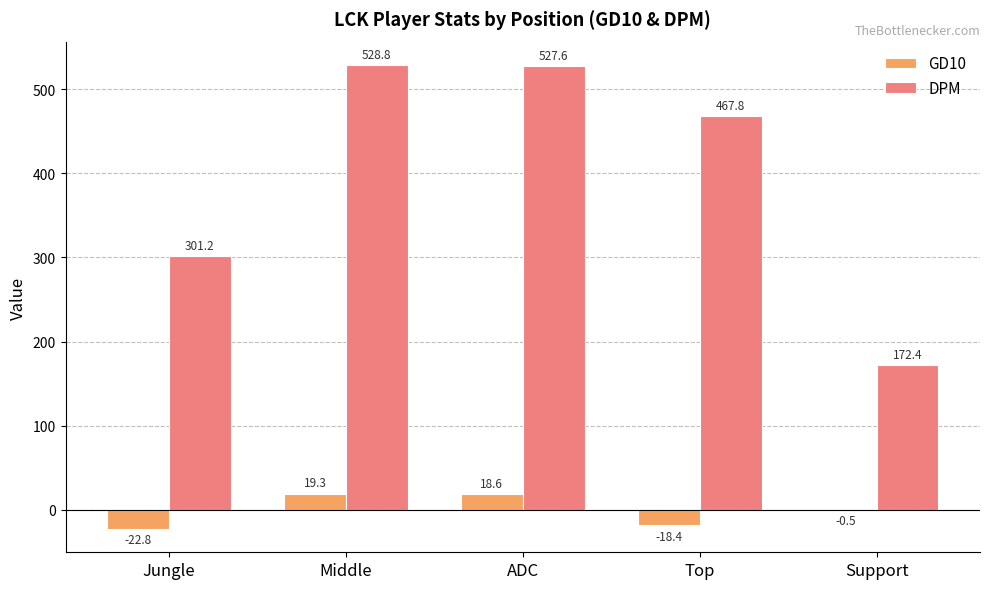

What is the maximum value for GD10?

19.3